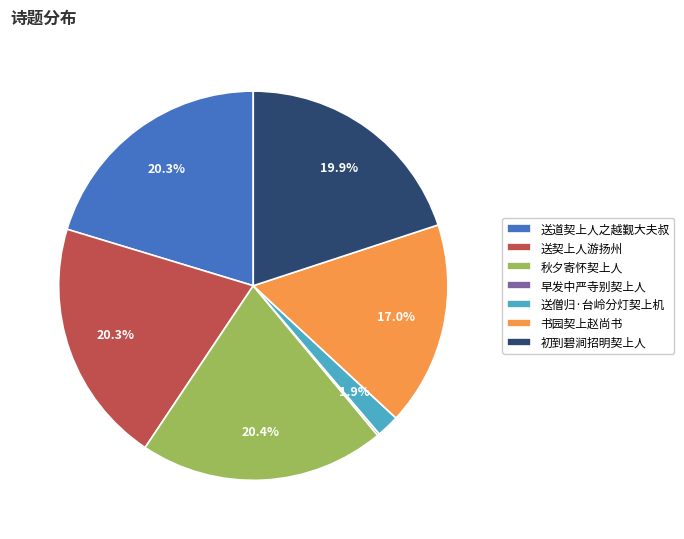

Approximately how many times larger is the value at 秋夕寄怀契上人 compared to 送道契上人之越觐大夫叔?

1.0